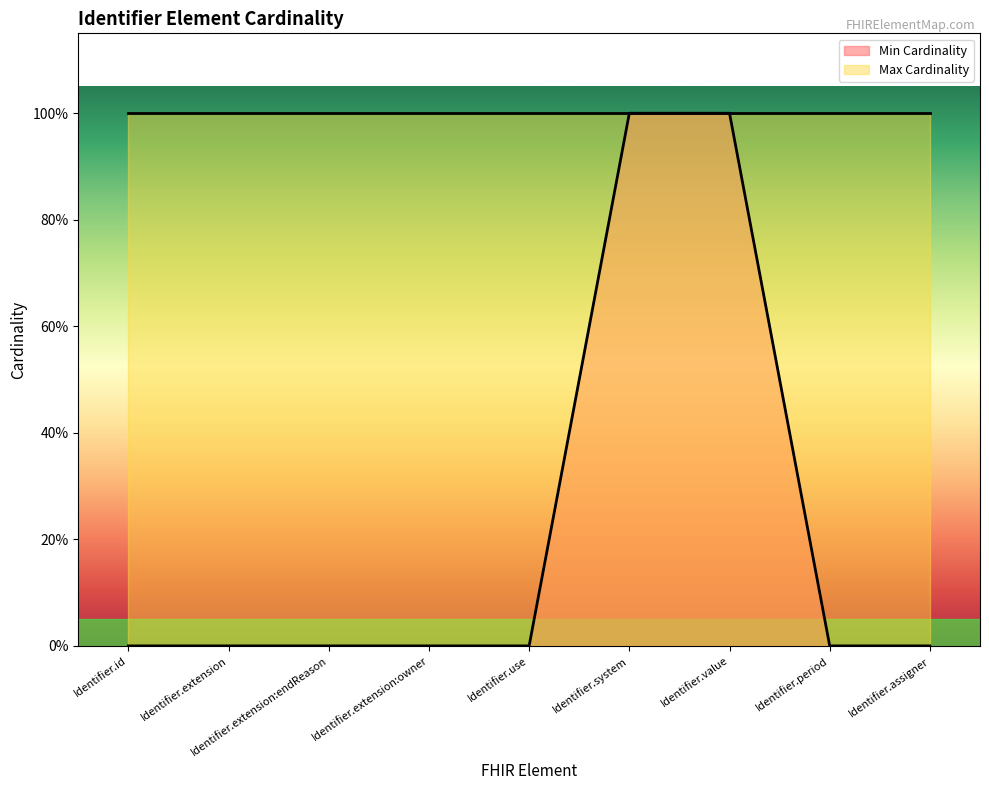

The chart shows a value of 1 at Identifier.value. True or false?

True